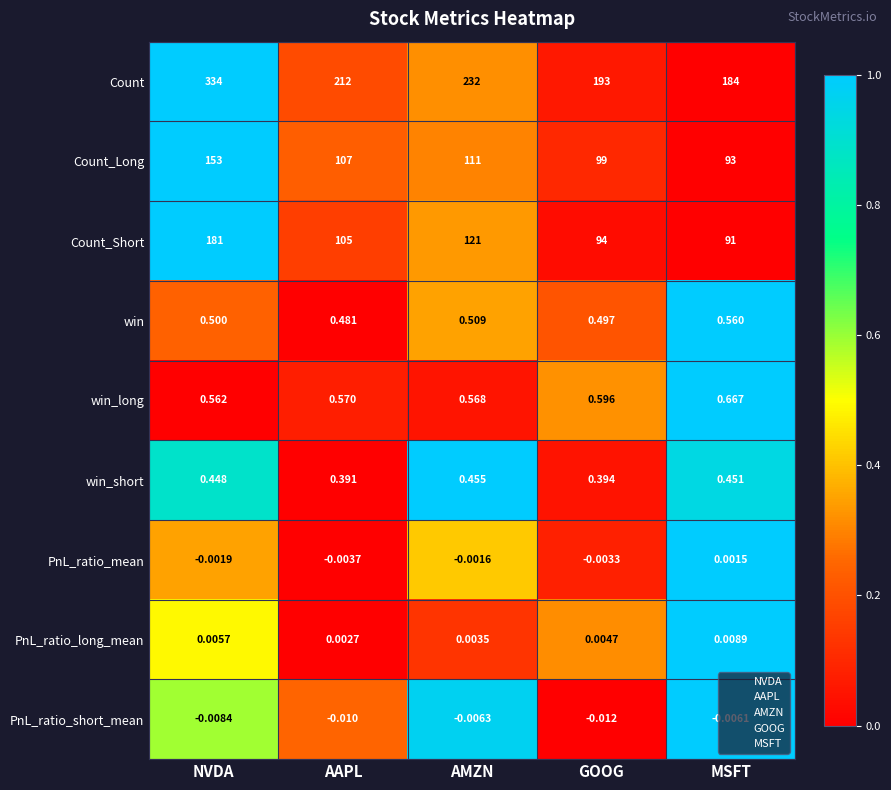

At which label does PnL_ratio_mean first exceed 0?

MSFT